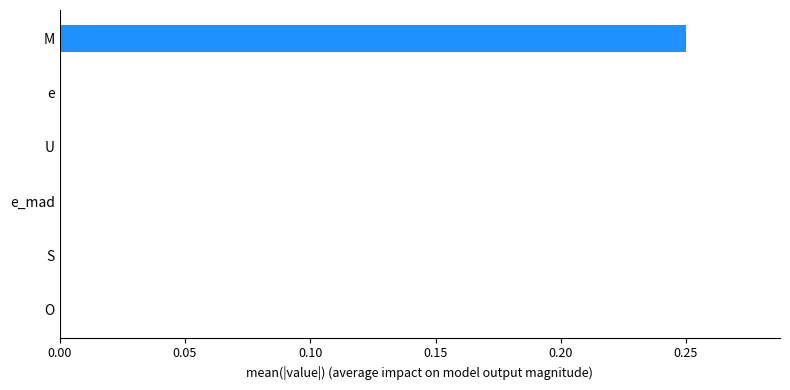

Which has a higher value, S or M?

M